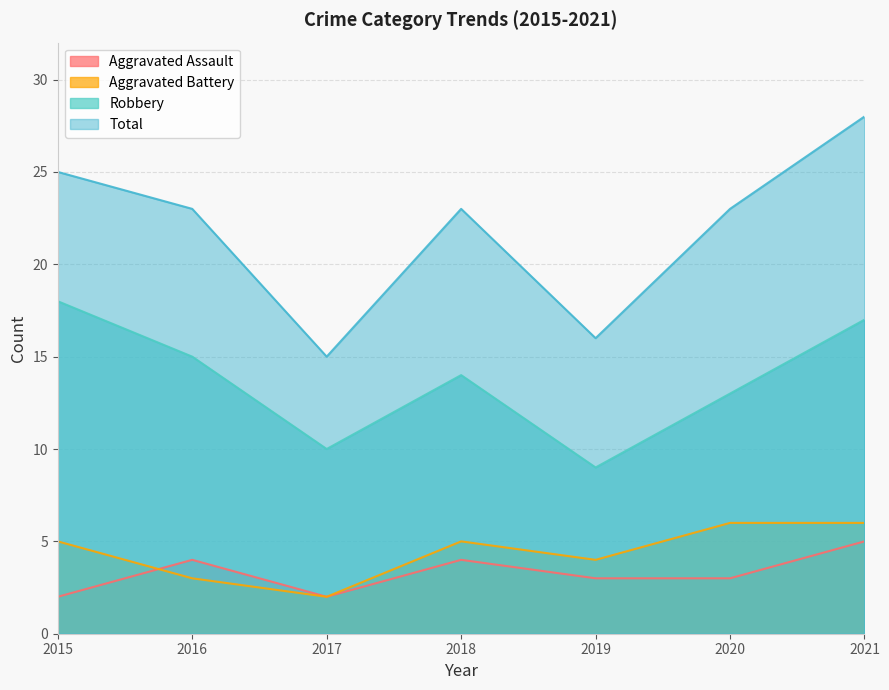

Rank the series by their maximum value, from highest to lowest.

Total, Robbery, Aggravated Battery, Aggravated Assault